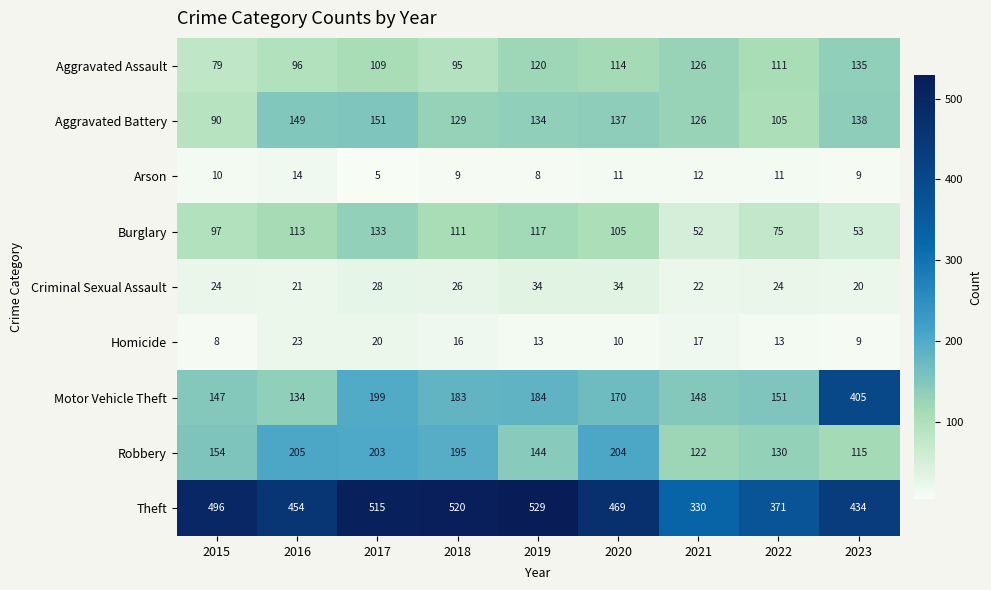

Which series has the widest spread of values?

Motor Vehicle Theft